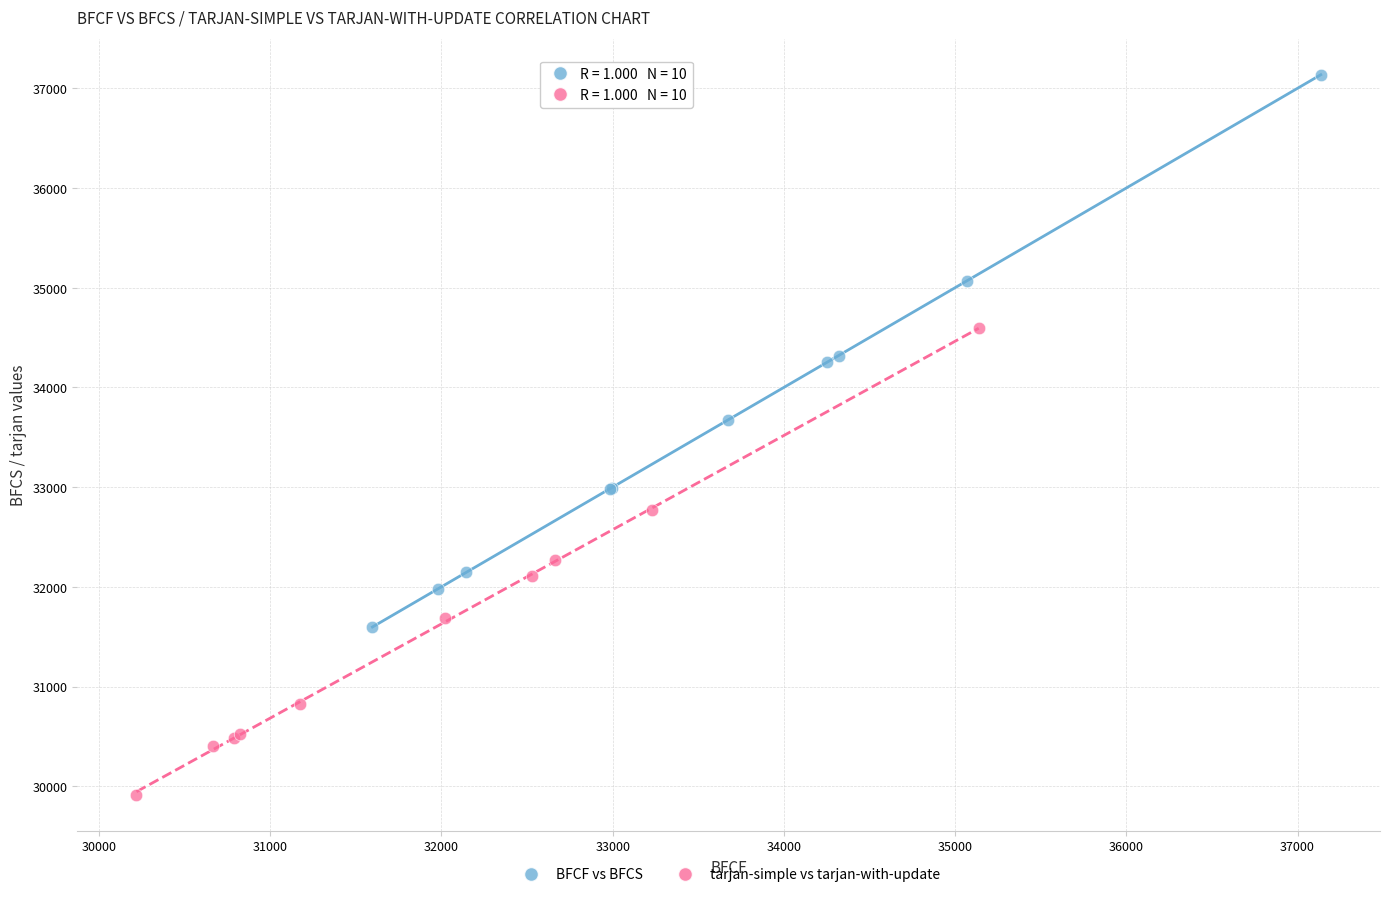

Which series contains the highest Y value?

BFCF vs BFCS